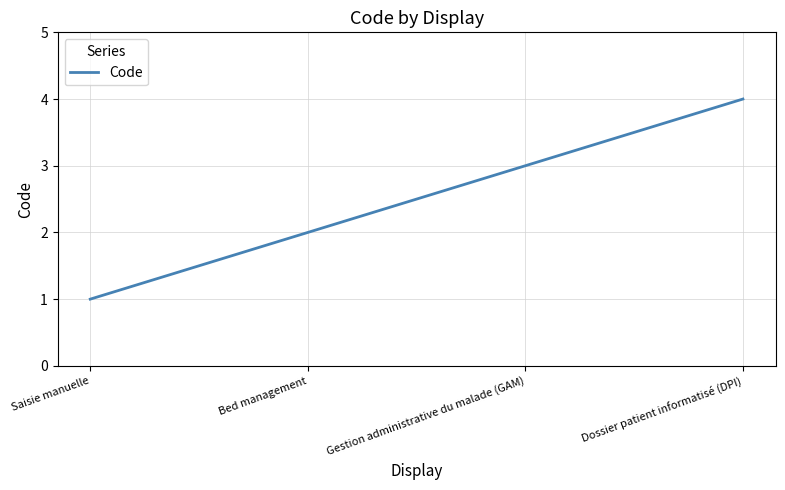

Between Bed management and Gestion administrative du malade (GAM), which is larger?

Gestion administrative du malade (GAM)